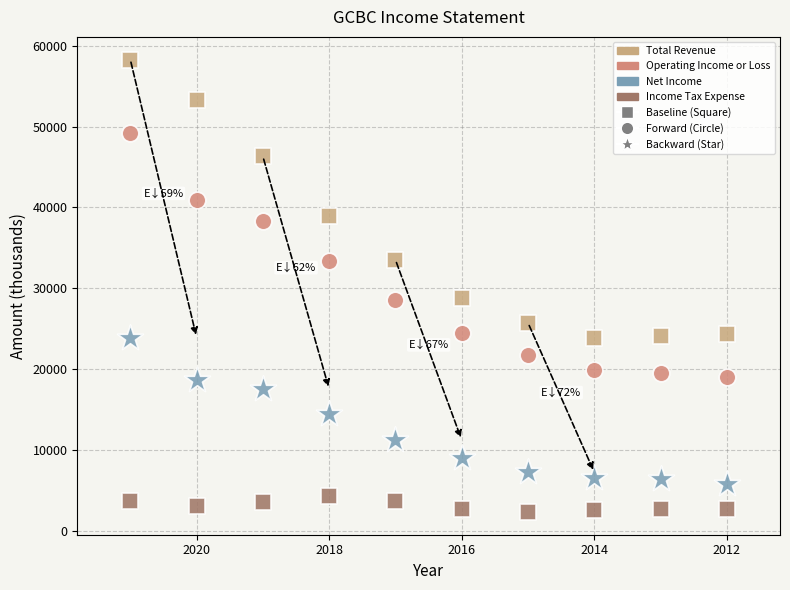

Across all data points, what is the range of Y values (max minus min)?

56000